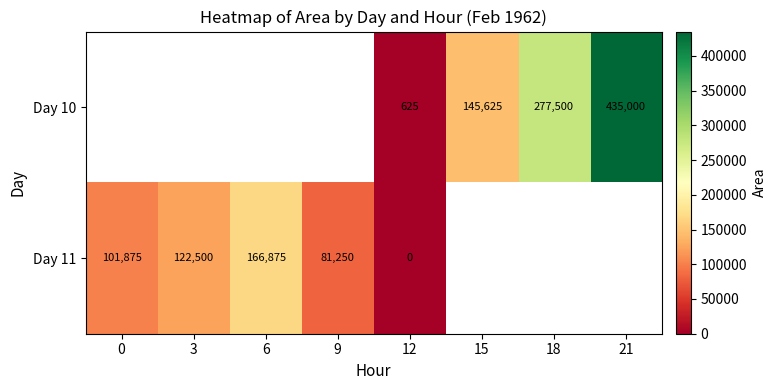

Is it true that Day 11 equals 42410.2 at 9?

False